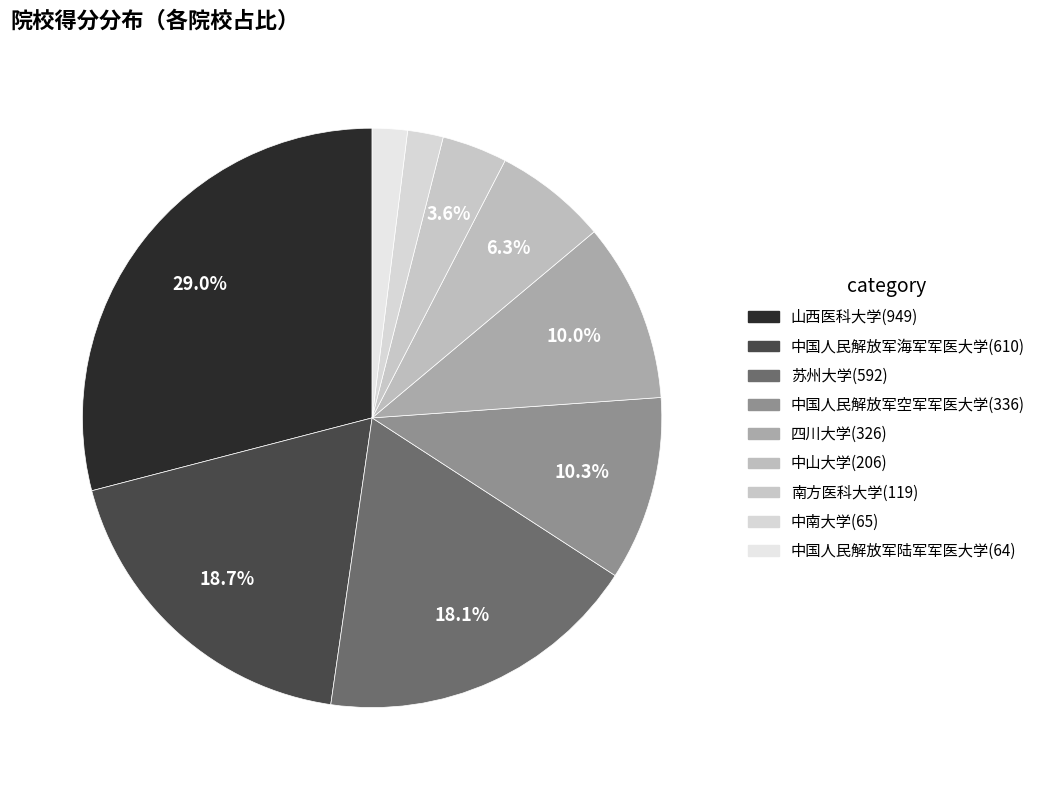

How many segments does this pie chart have?

9